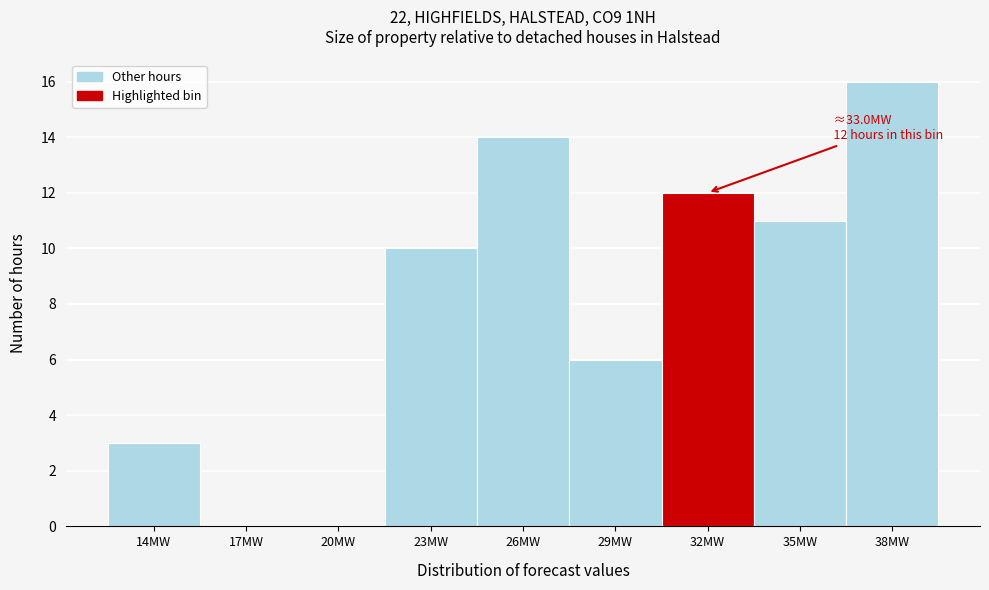

Reading right to left, list all the values displayed in this chart.

38MW=16	35MW=11	32MW=12	29MW=6	26MW=14	23MW=10	20MW=0	17MW=0	14MW=3